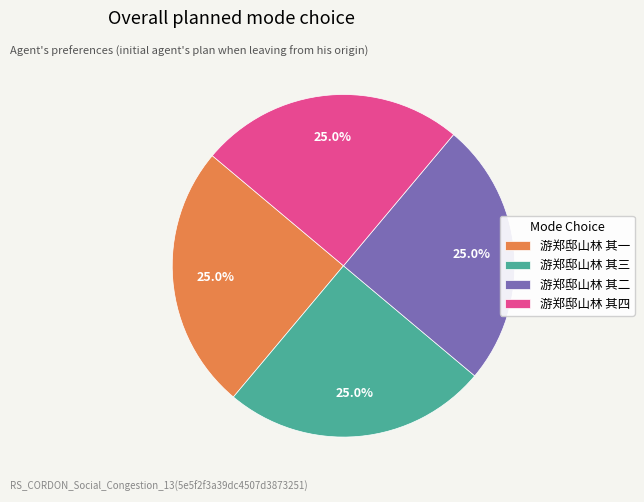

Does any single category account for the majority?

No